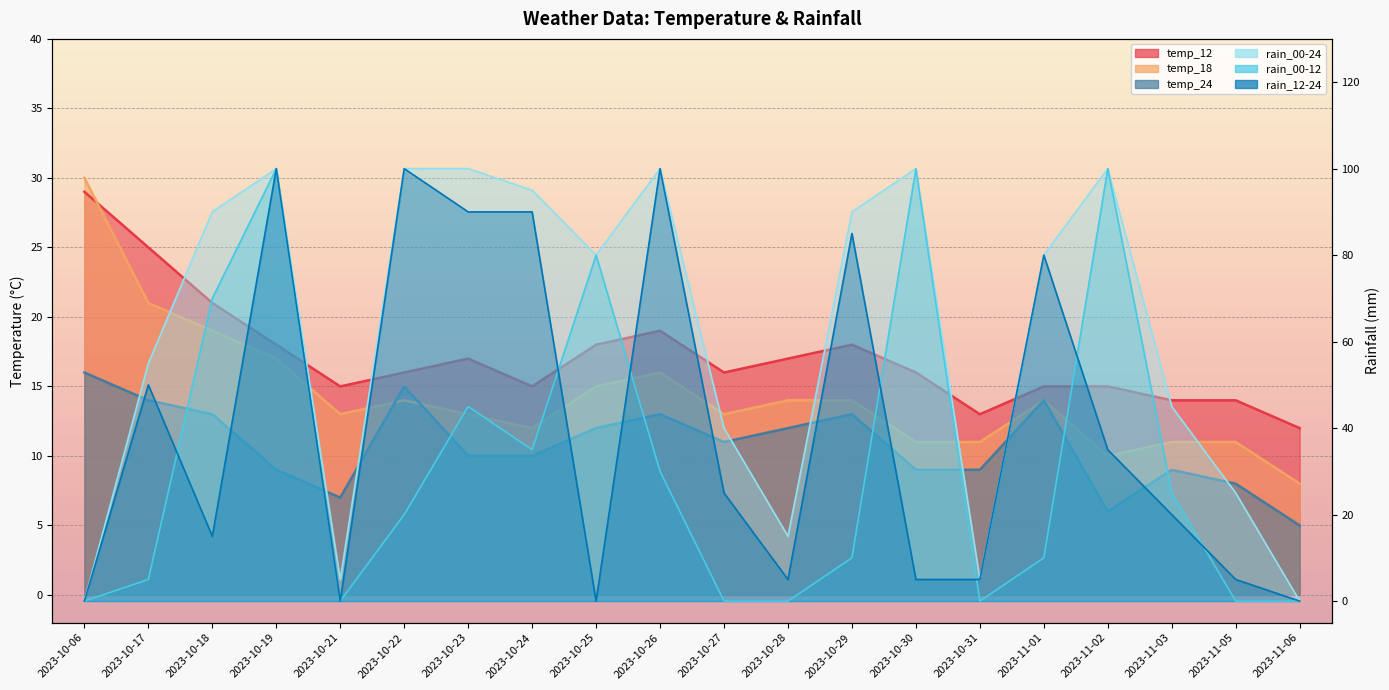

Where is rain_12-24 nearest to the value 50?

2023-10-17